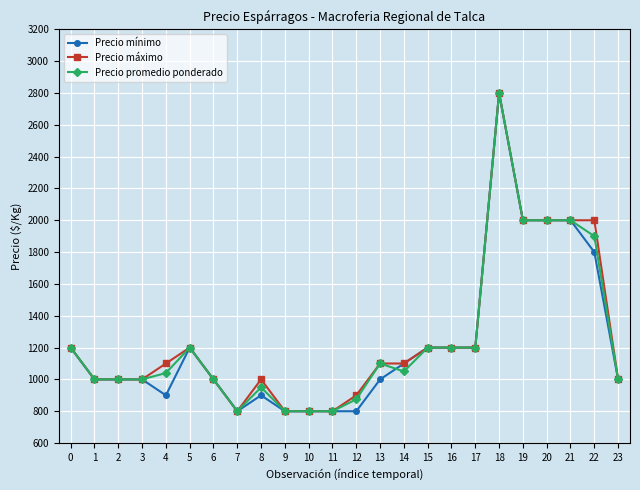

What is the difference between the Precio máximo values at 21 and 16?

800